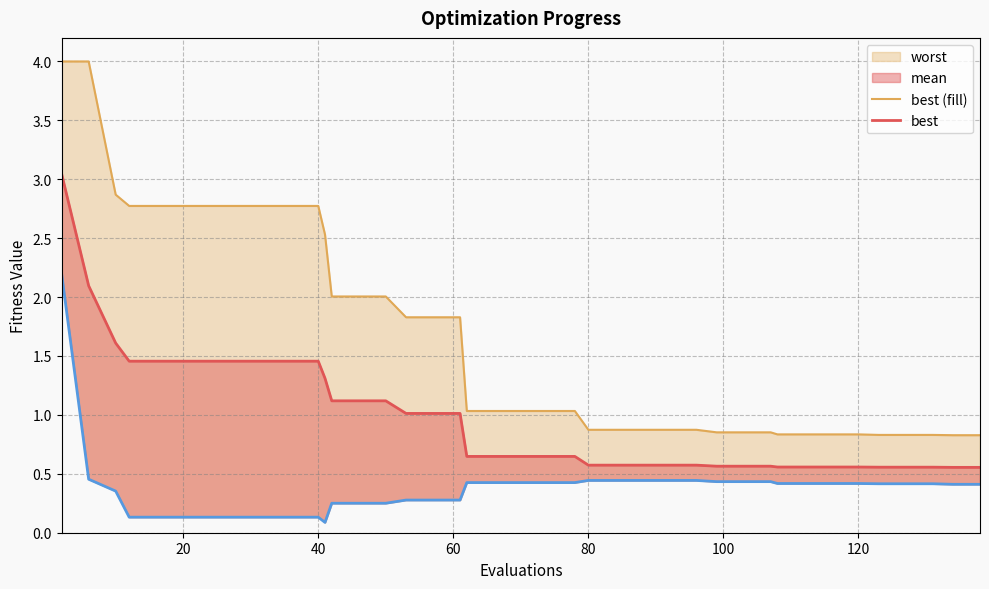

True or false: worst (line) and mean (line) intersect in this chart.

False